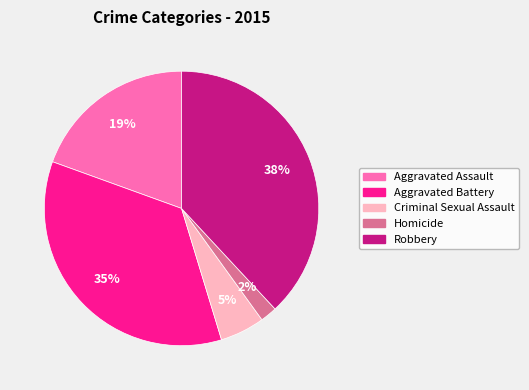

How many segments does this pie chart have?

5